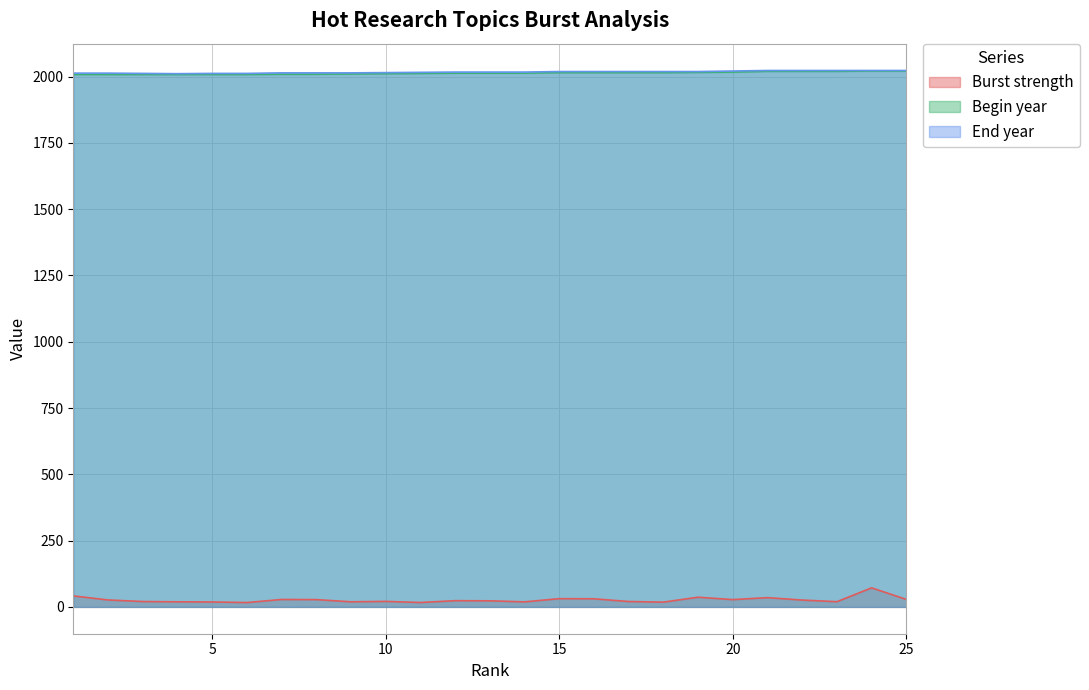

At which category is the sum across all series the highest?

24